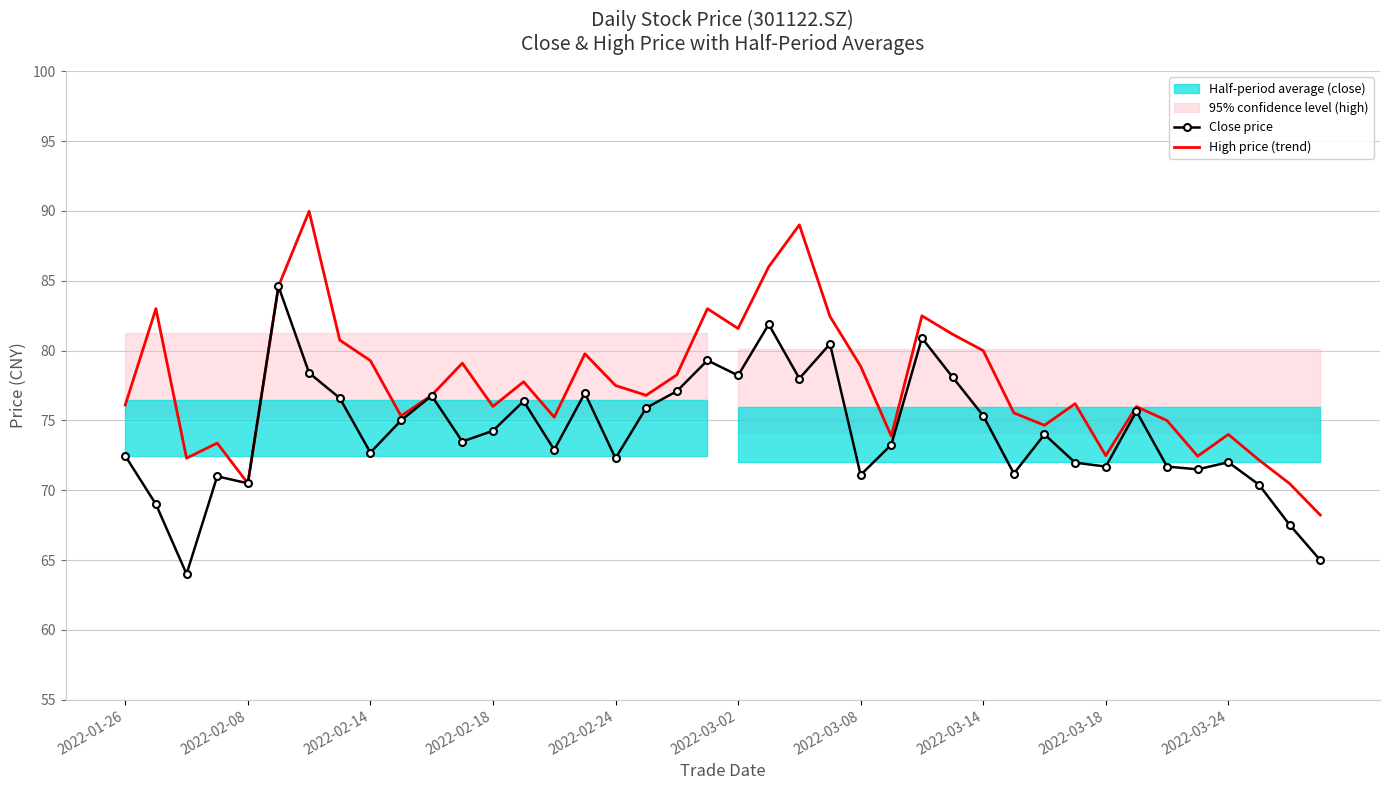

Does the chart have visible grid lines?

Yes